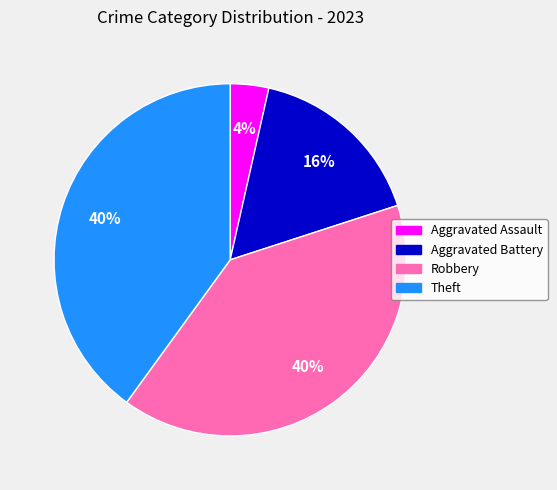

Combined, do Aggravated Assault and Aggravated Battery account for over 50%?

No